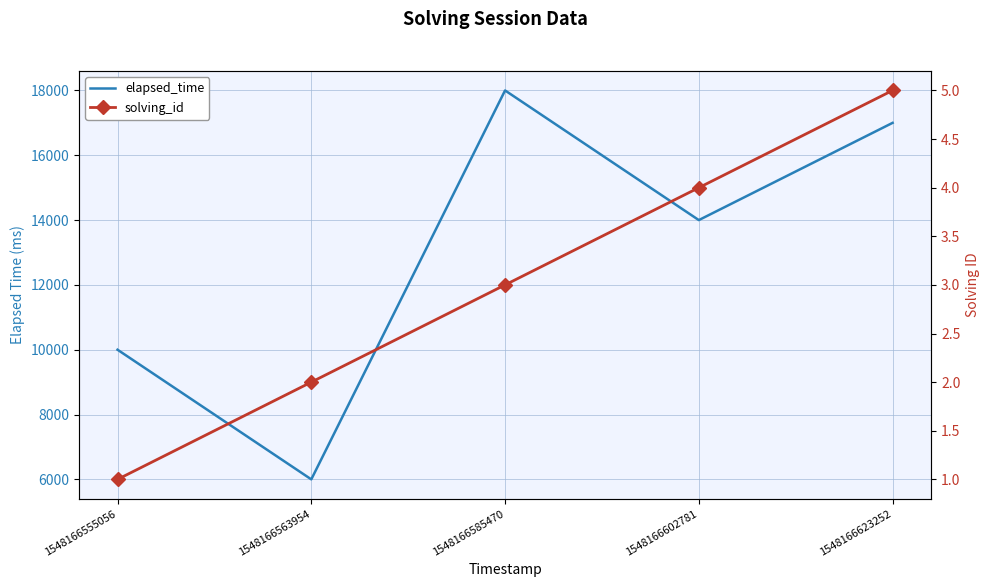

What is the value of the solving_id point at the 1st from the left?

1